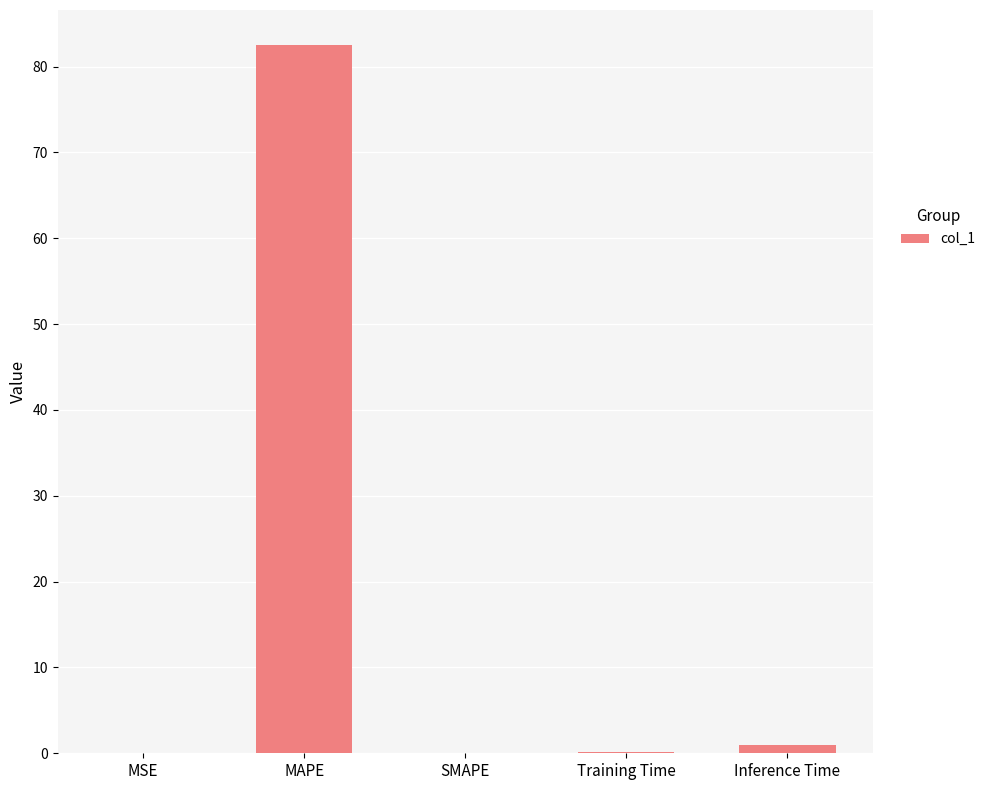

The chart shows a value of 82.5 at MAPE. True or false?

True